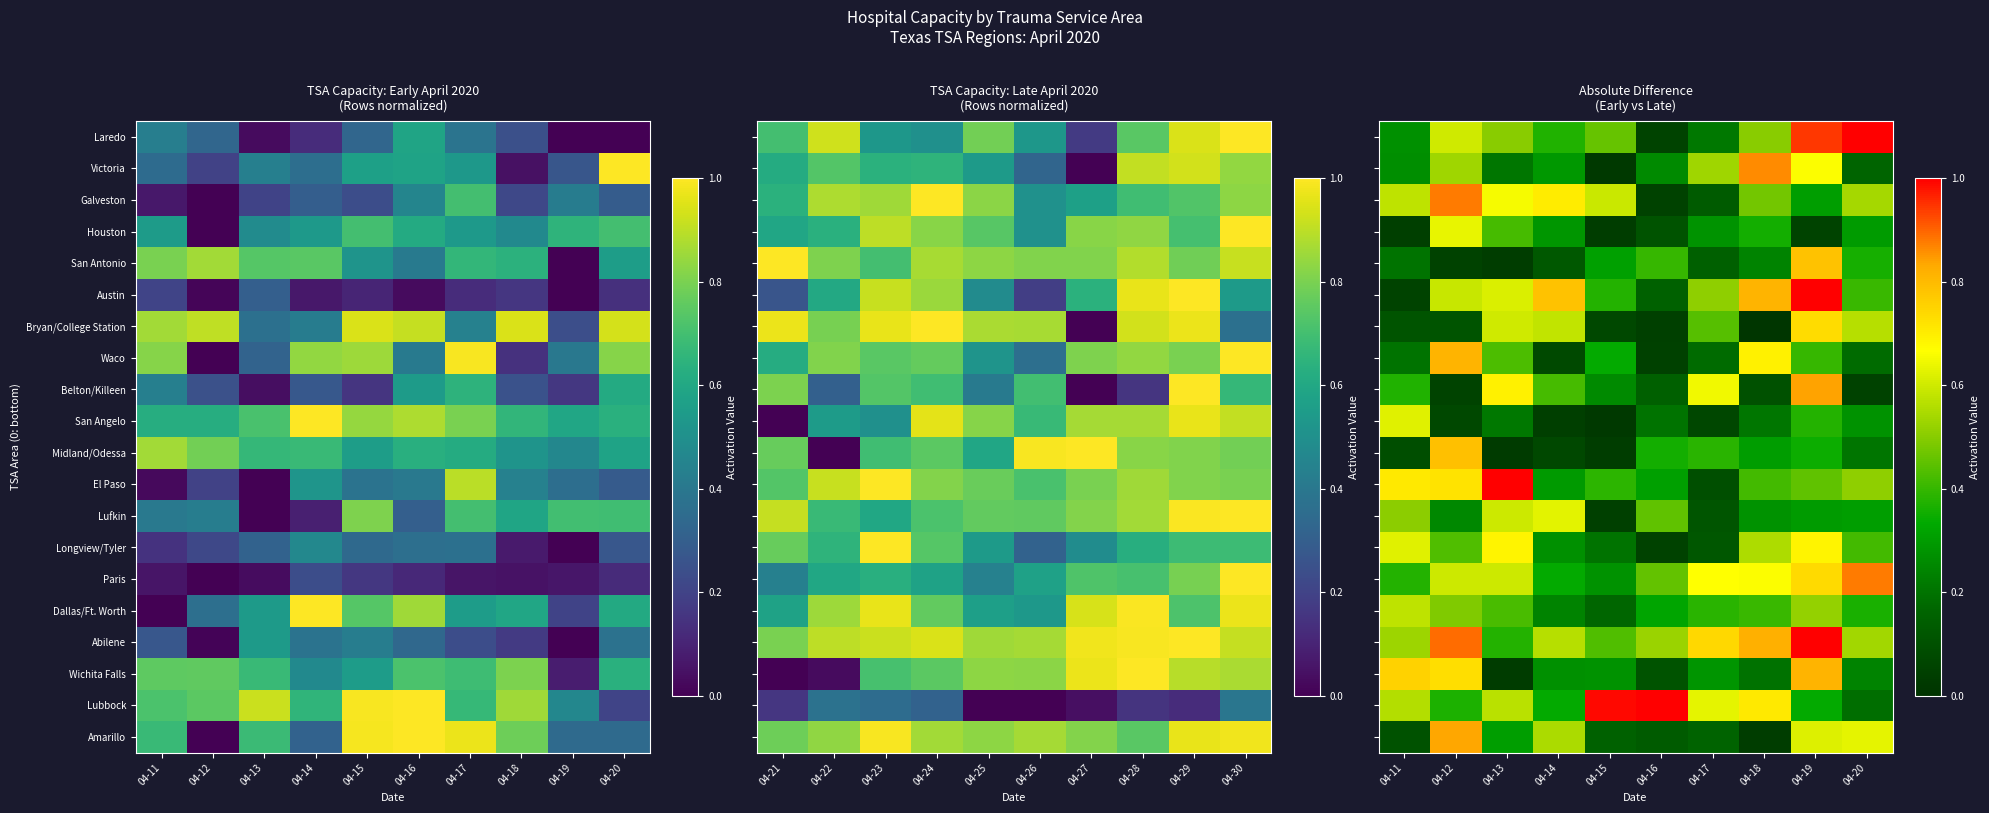

At 04-16, list the series in order from smallest to largest.

Bryan/College Station, Waco, Galveston, Longview/Tyler, Laredo, Wichita Falls, Houston, Amarillo, Belton/Killeen, Austin, San Angelo, Victoria, El Paso, Dallas/Ft. Worth, Midland/Odessa, San Antonio, Lufkin, Paris, Abilene, Lubbock